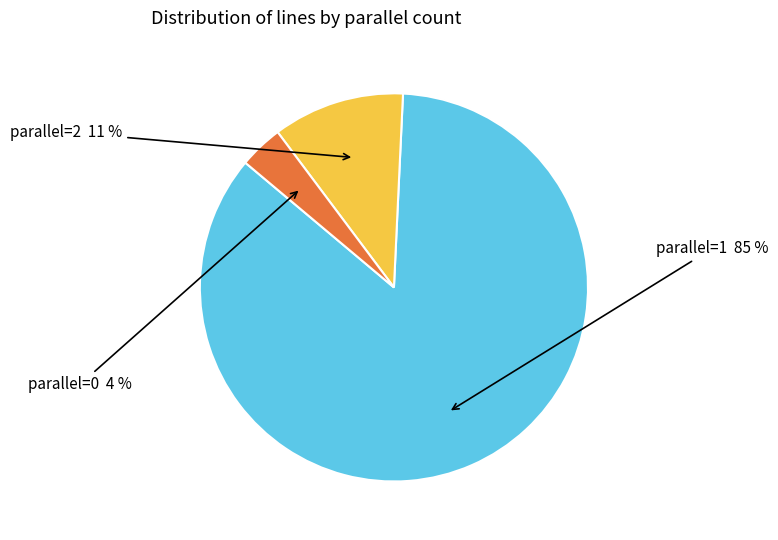

To the nearest percent, what is the average slice percentage?

33%